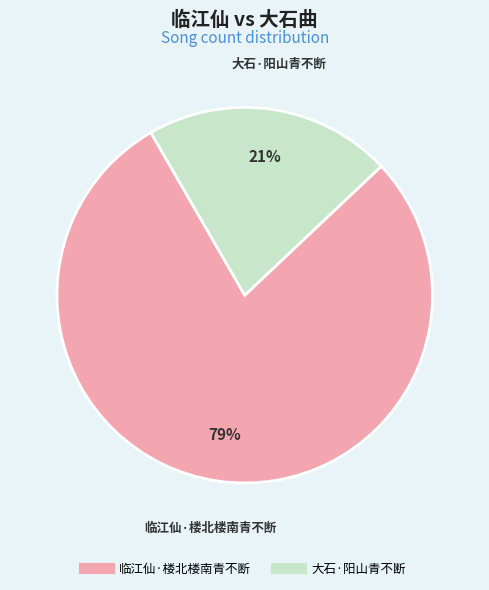

Combined, do 临江仙·楼北楼南青不断 and 大石·阳山青不断 account for over 50%?

Yes